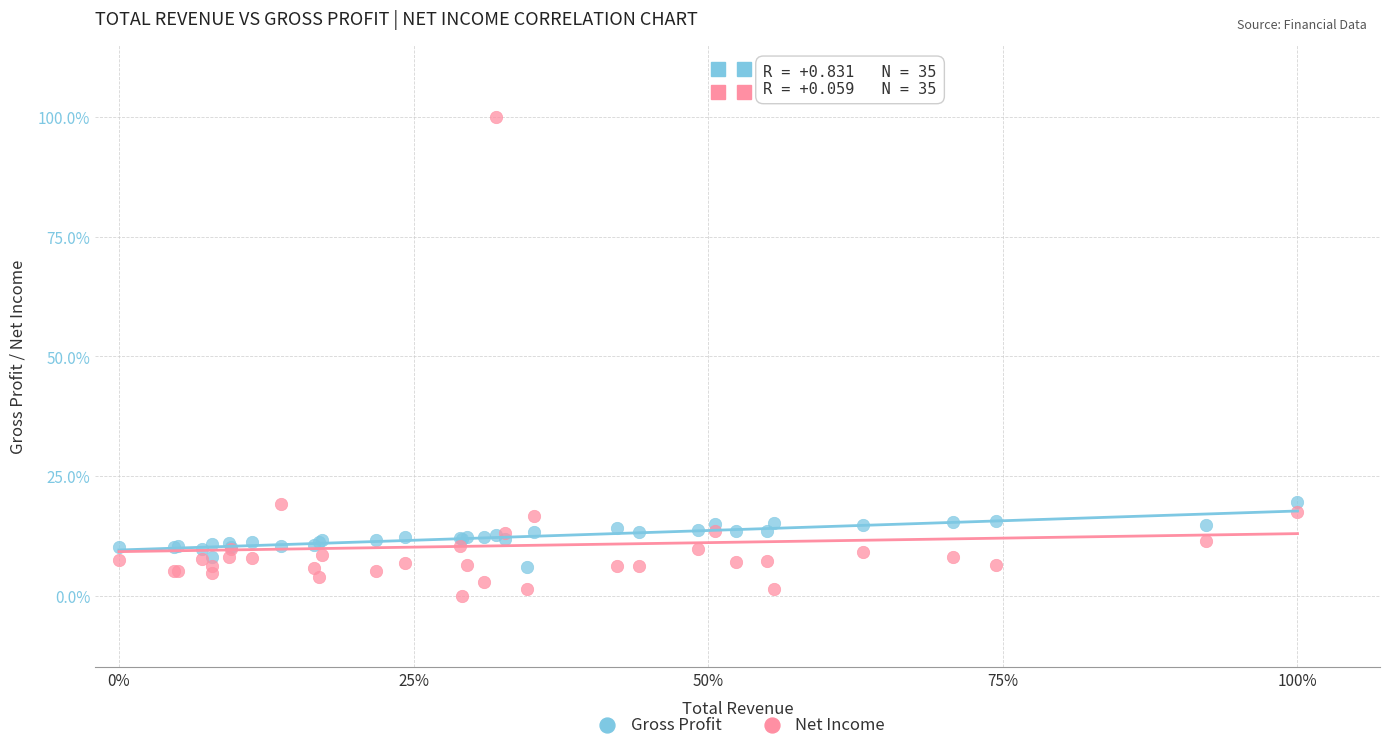

What are all the series names shown in the legend?

Gross Profit, Net Income